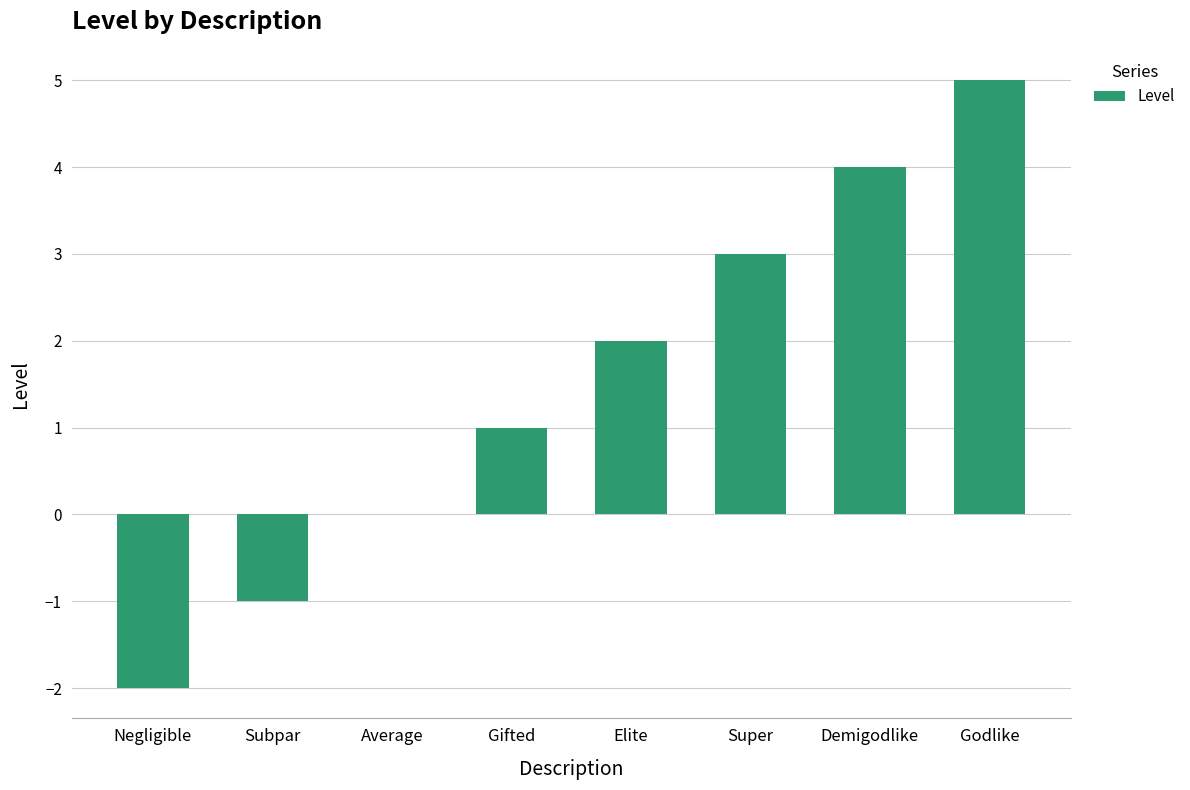

Read the value at Negligible.

-2